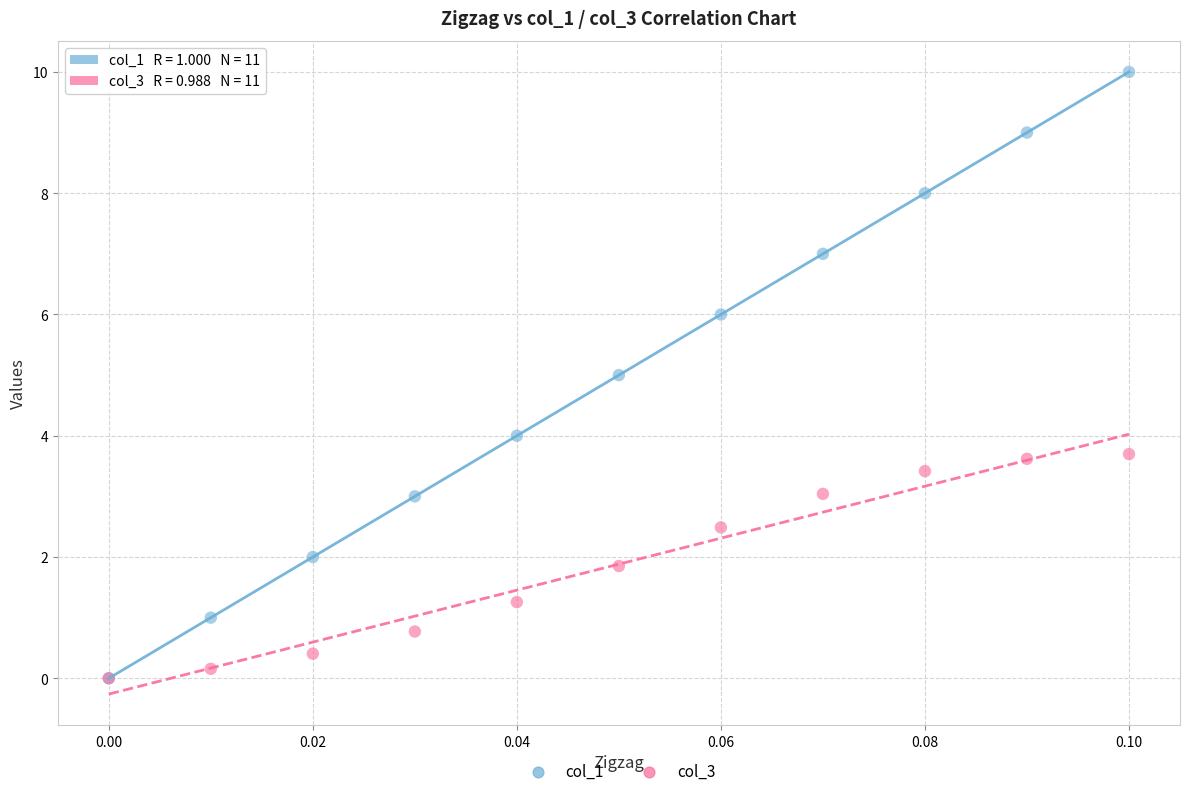

Which series reaches the maximum Y coordinate?

col_1